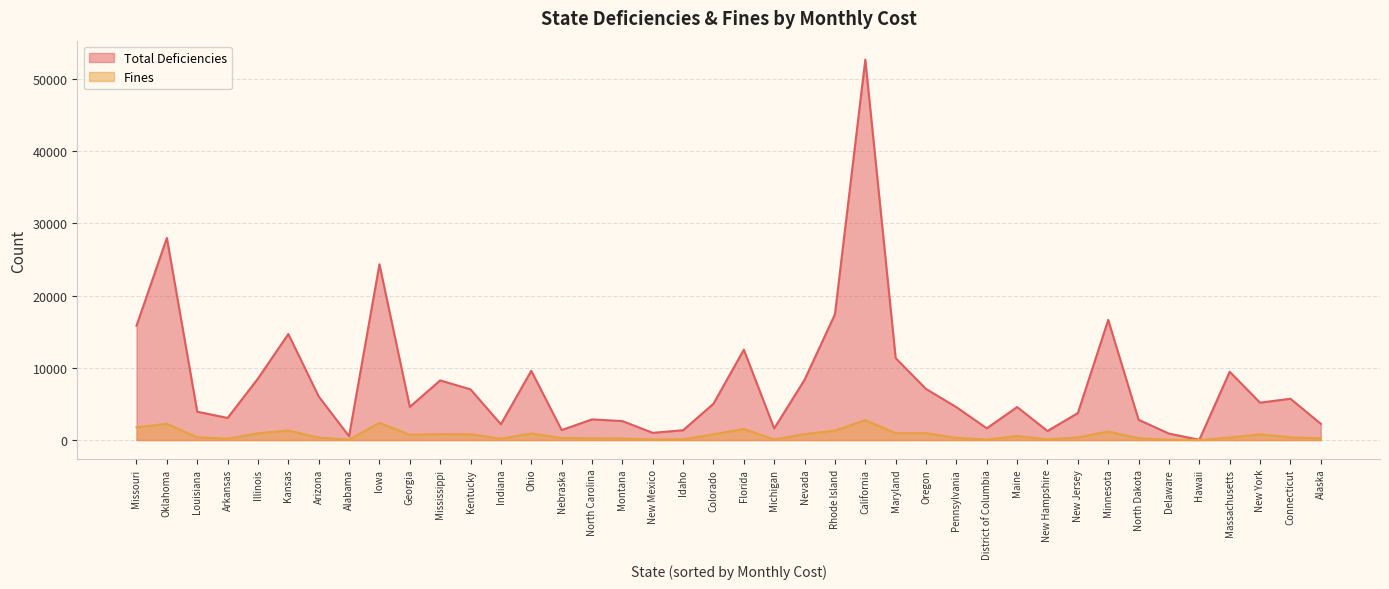

At Massachusetts, list the series in order from largest to smallest.

Total Deficiencies, Fines